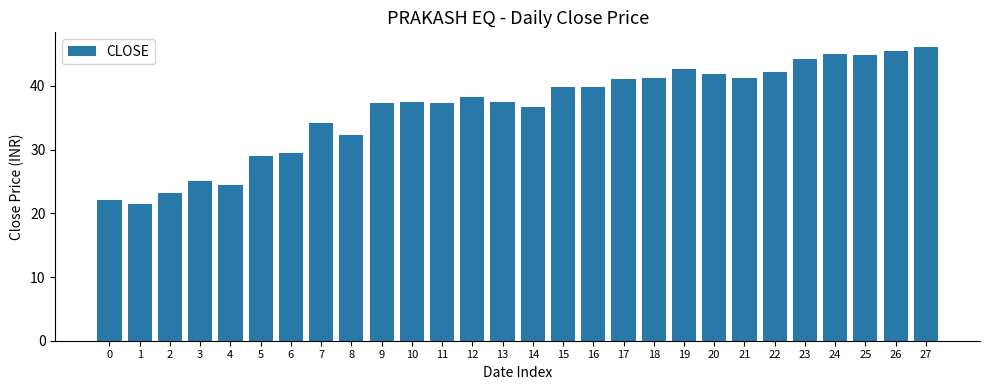

The chart shows a value of 22.0 at 12. True or false?

False